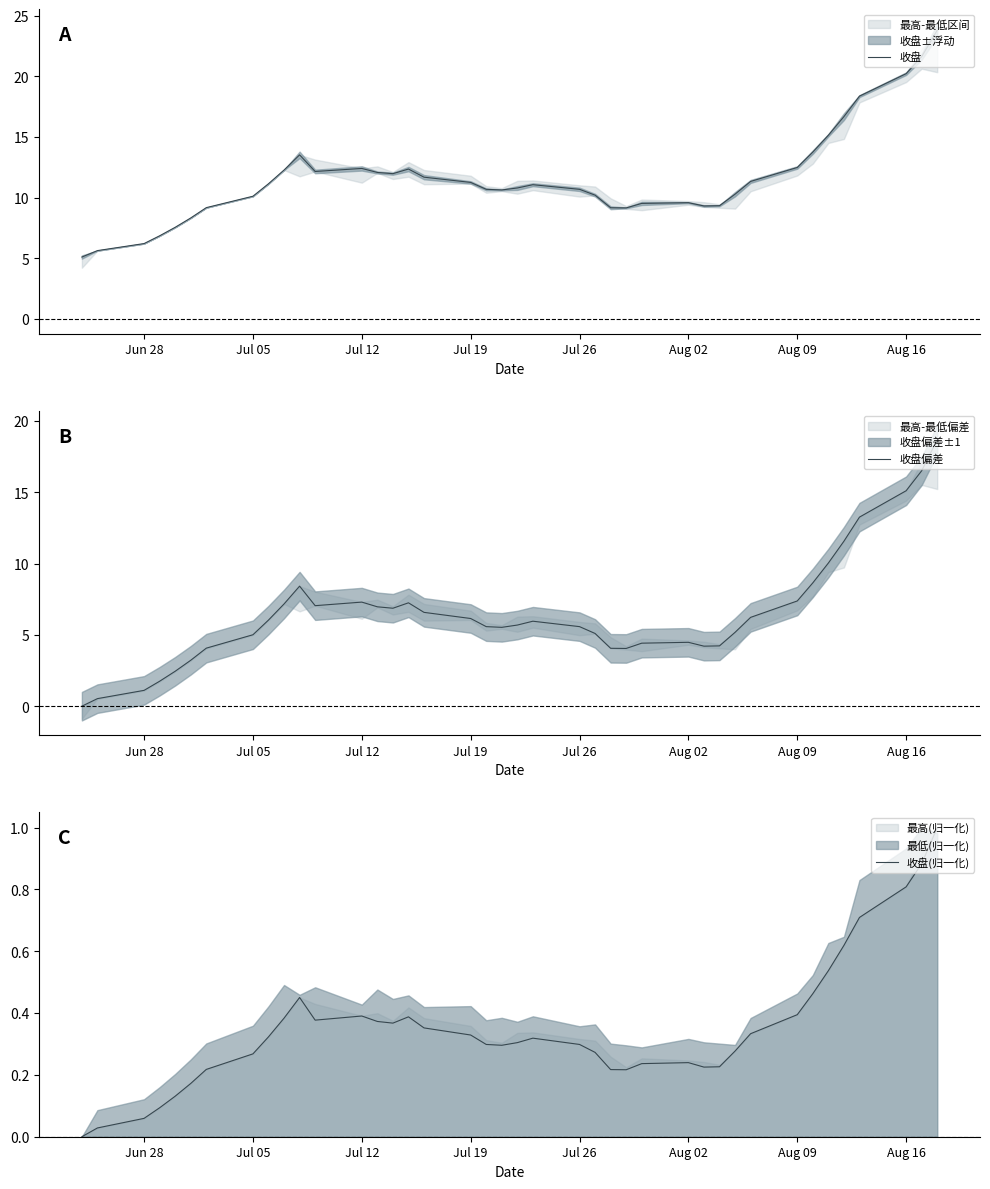

In 收盘, how many points are higher than both neighbors (excluding endpoints)?

5